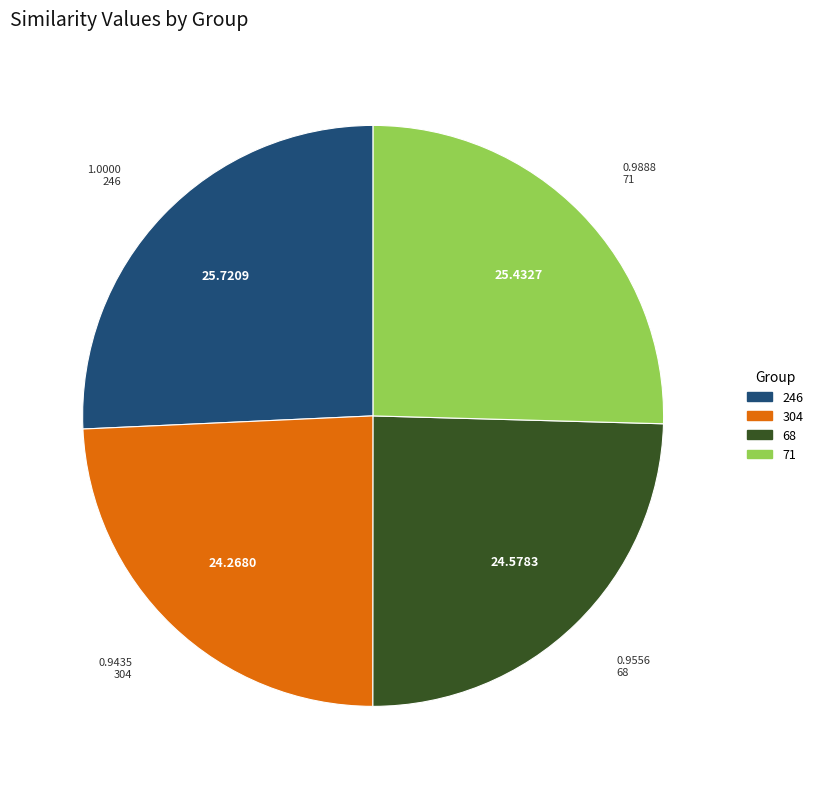

Is there any slice that represents more than half of the pie?

No